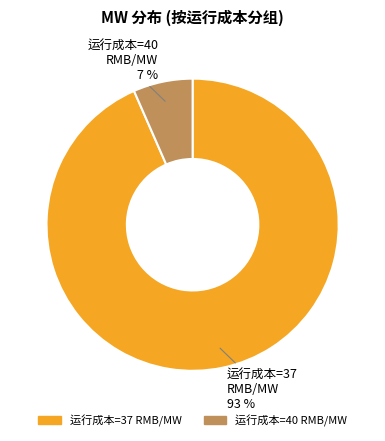

How many segments does this pie chart have?

2